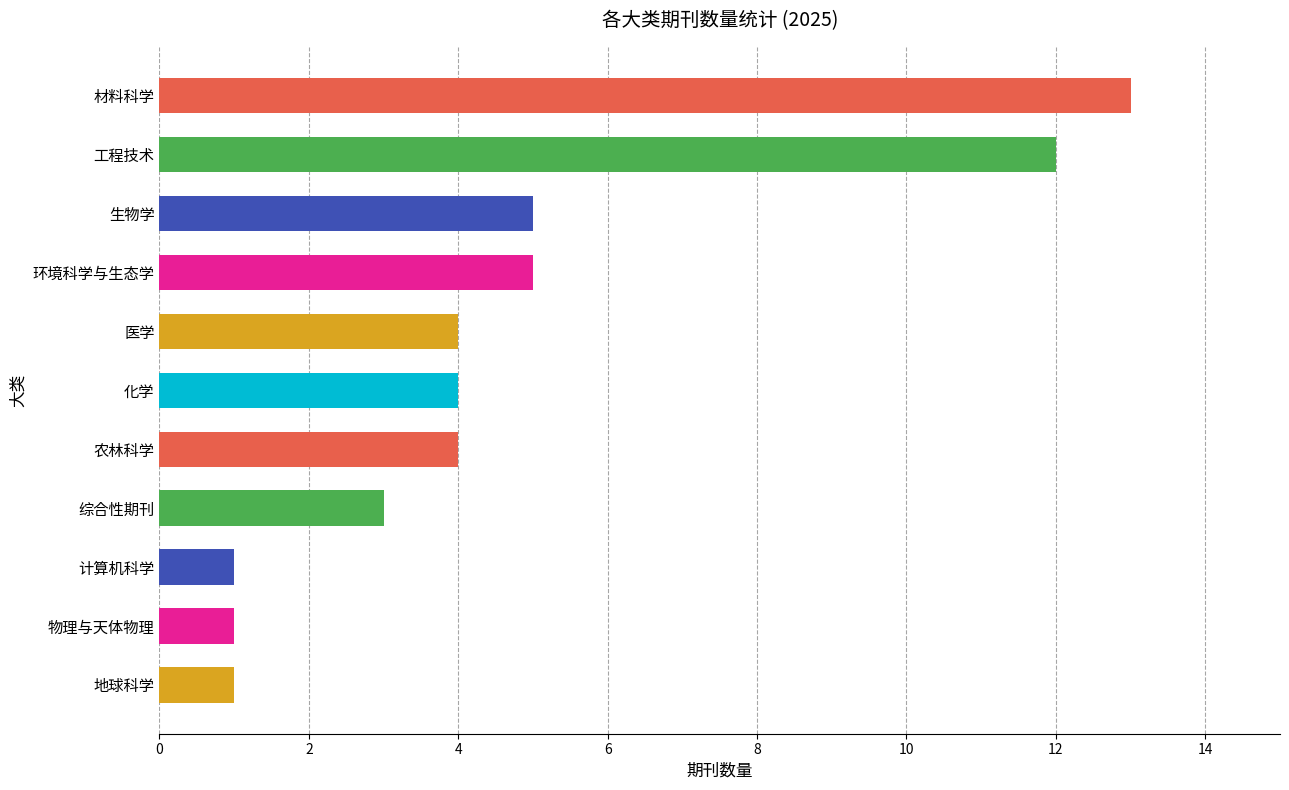

What is the label of the 2nd bar from the top?

工程技术